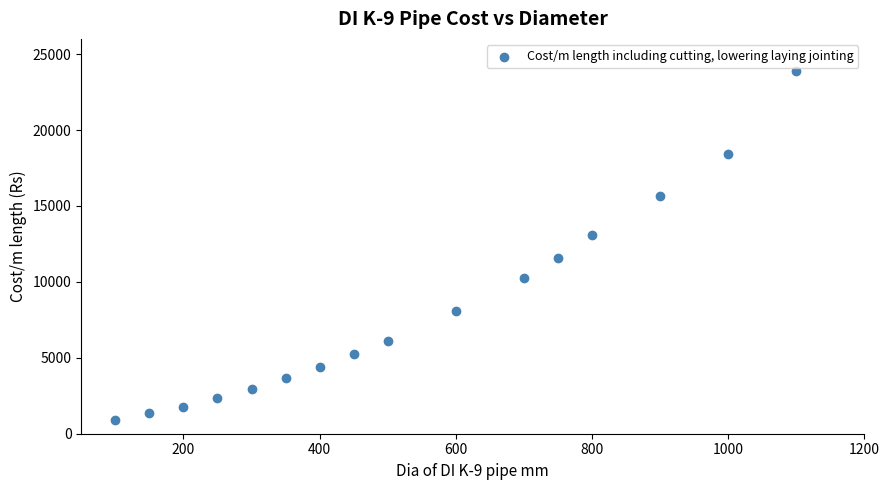

What is the range of Y values (max minus min)?

23005